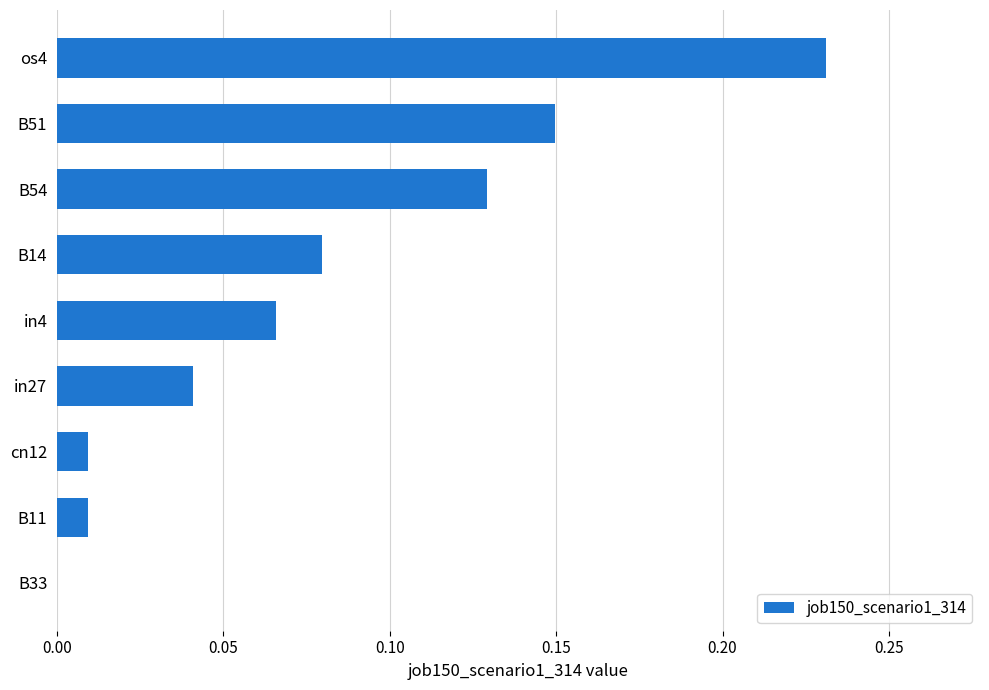

Is it true that the value at B33 is 0.0?

True